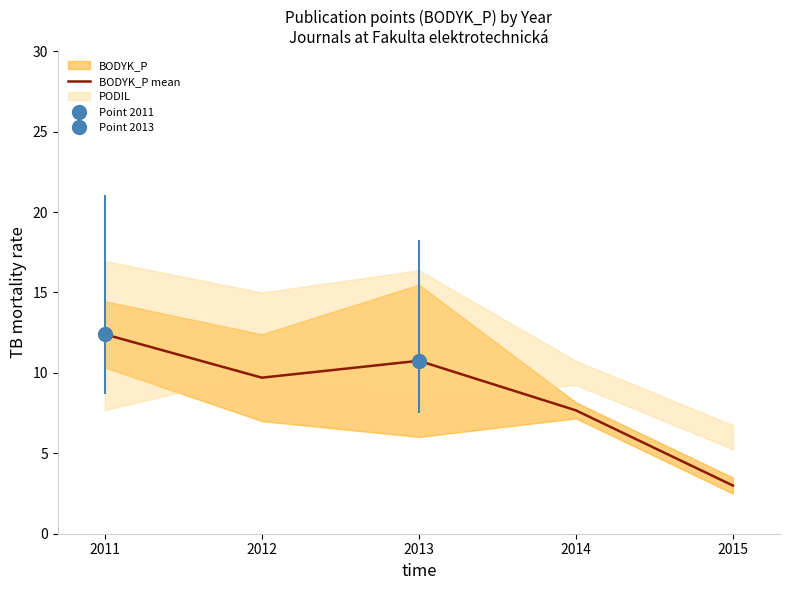

True or false: the data shows 4.4 at 2012.

False